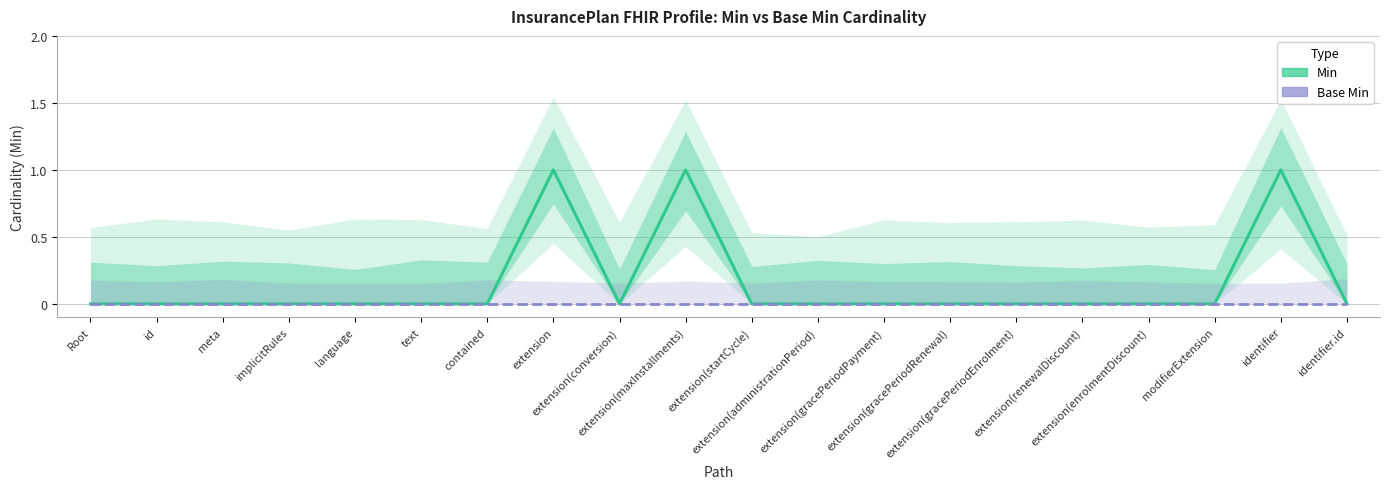

True or false: Min and Base Min cross at least once.

False